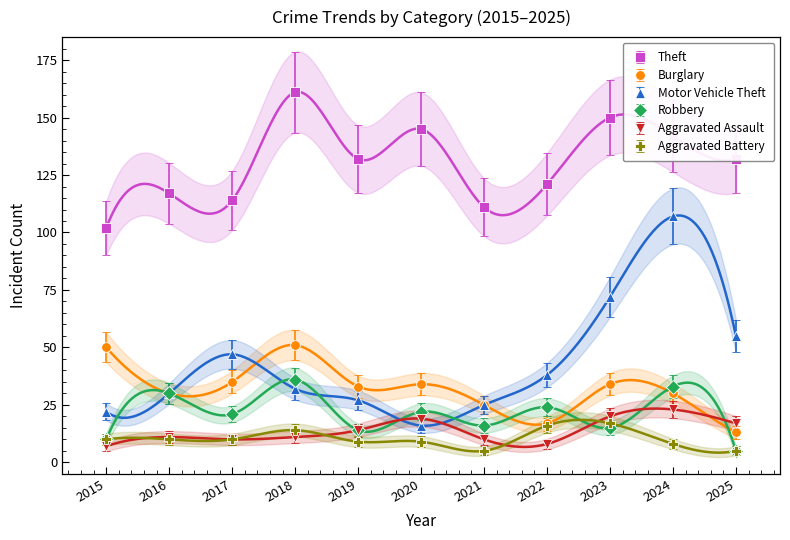

Is the value of Theft at 2024 greater than the value of Motor Vehicle Theft at 2020?

Yes